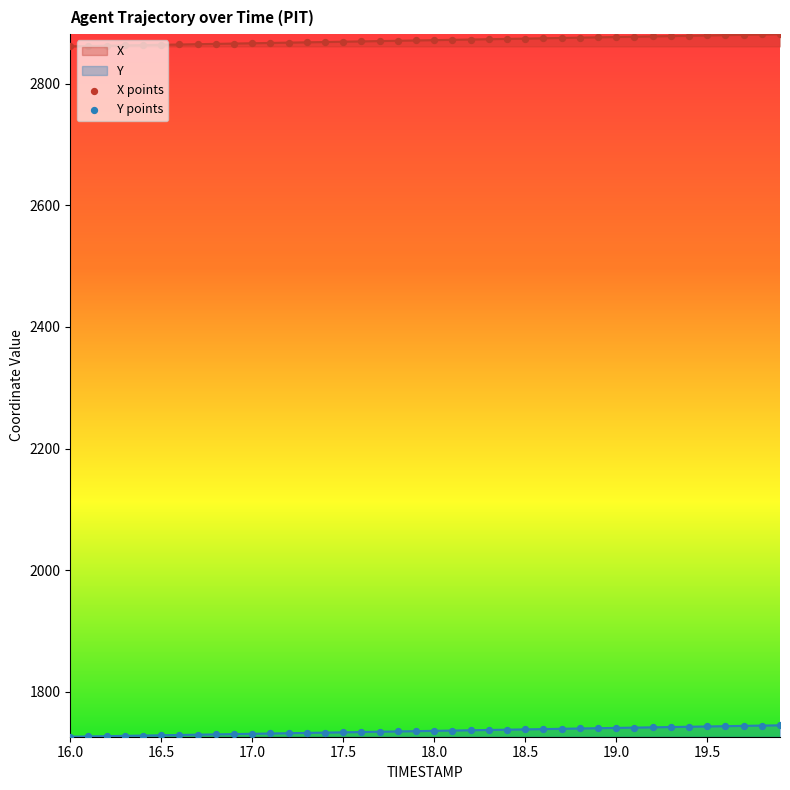

What is the total value across all series at 19.7?

4624.5